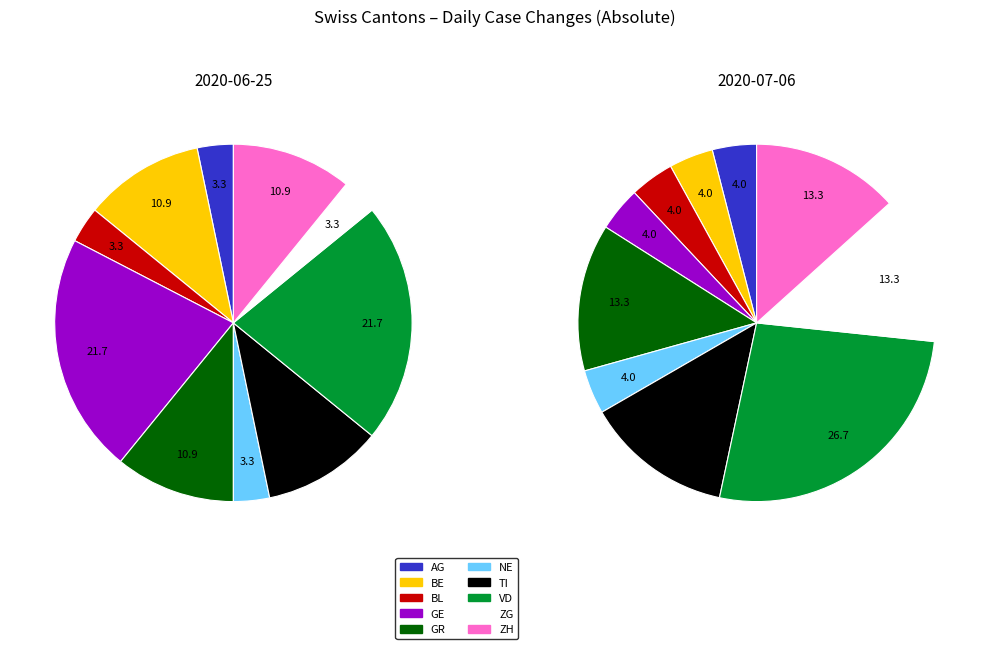

How many slices are in this pie chart?

10